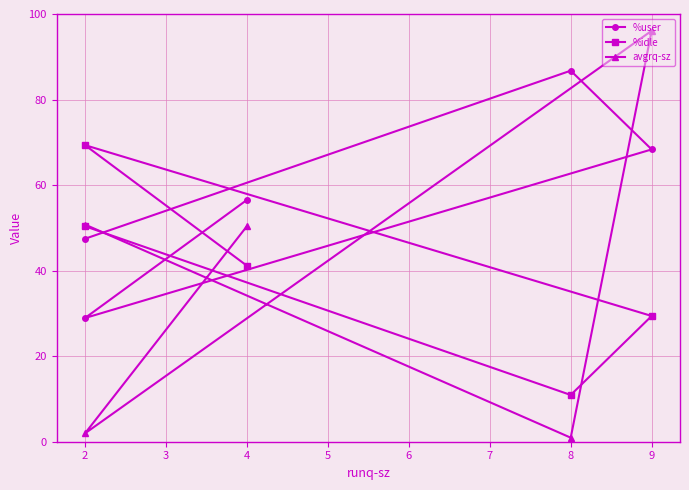

Does the chart have visible grid lines?

Yes